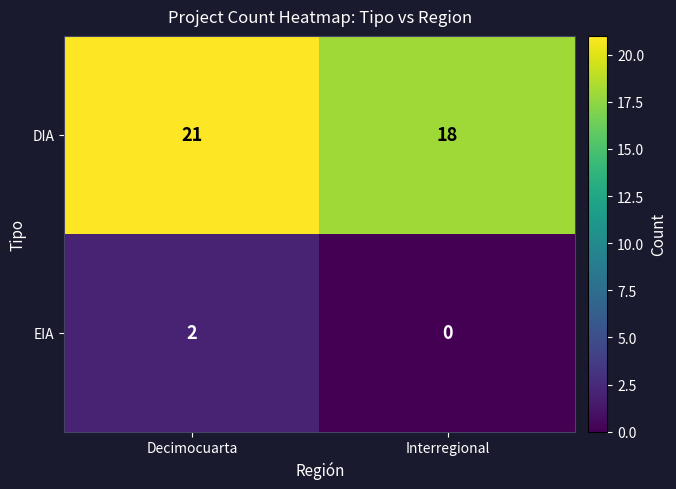

Reading right to left, what are all the values shown in this chart?

DIA: Interregional=18	Decimocuarta=21
EIA: Interregional=0	Decimocuarta=2